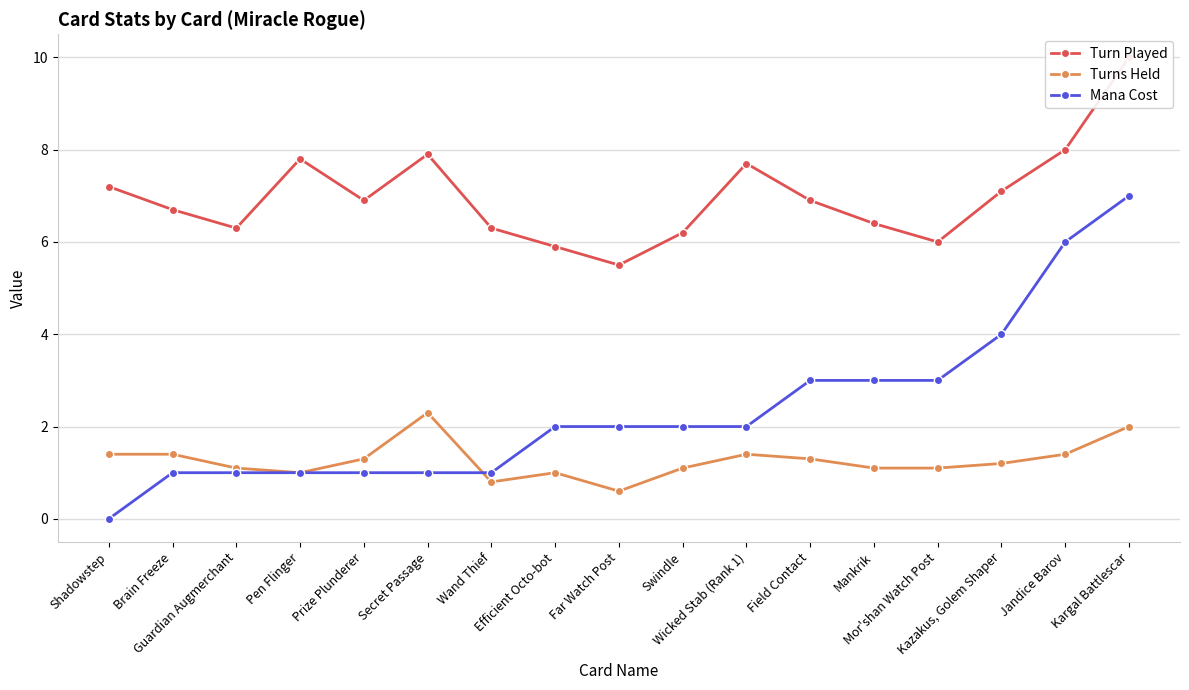

At how many categories does at least one series exceed 4?

17